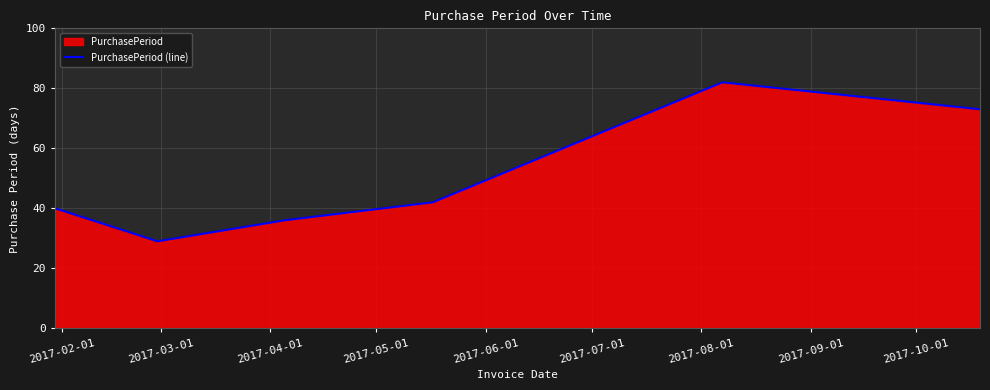

How many interior local peaks (higher than both neighbors) does the data have?

1